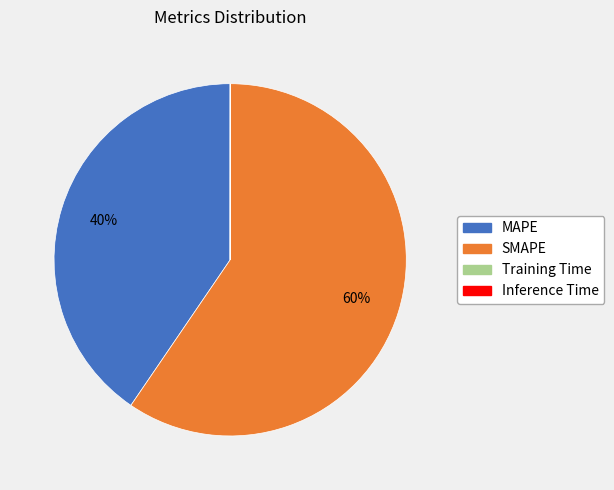

What is the ratio of the value at SMAPE to the value at MAPE?

1.5